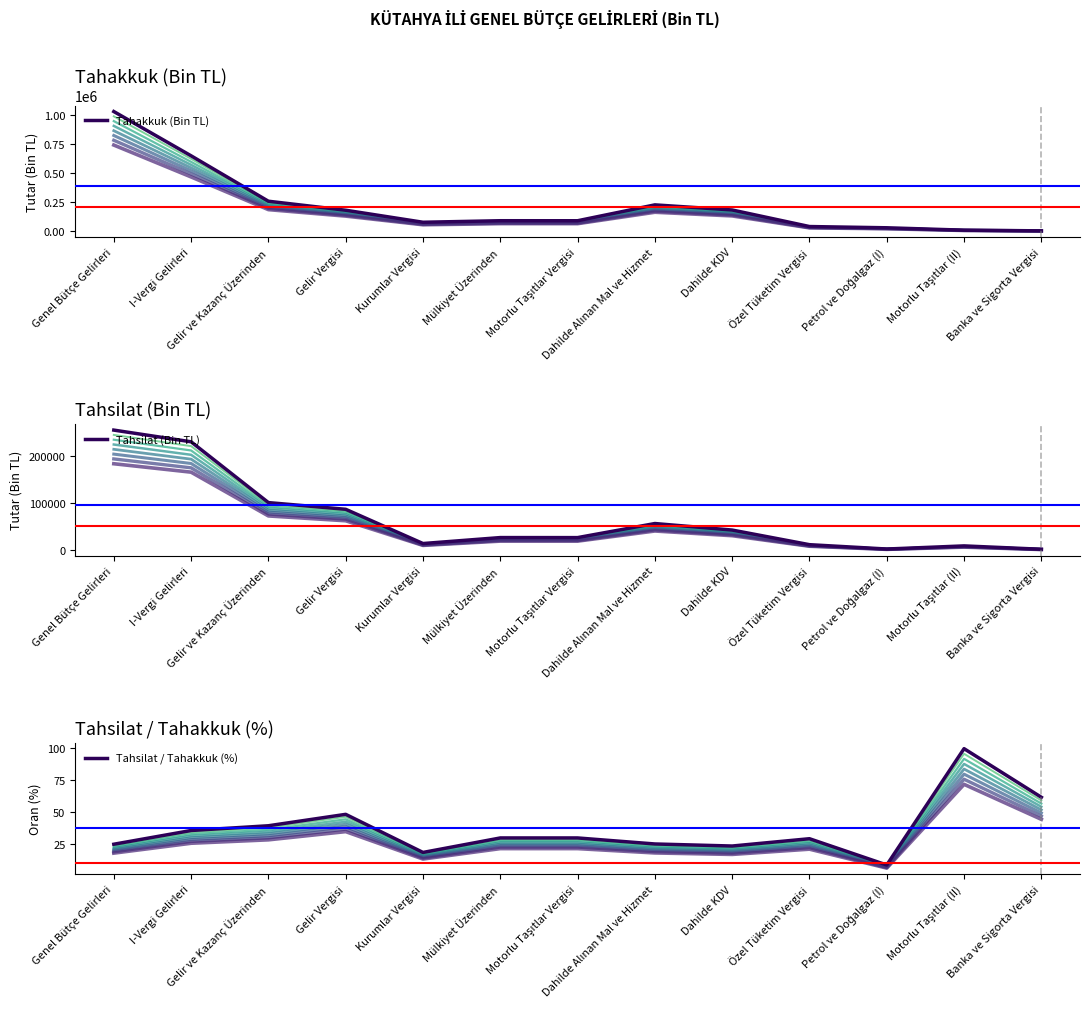

Where does the Tahakkuk (Bin TL) series first go above 90741?

Genel Bütçe Gelirleri